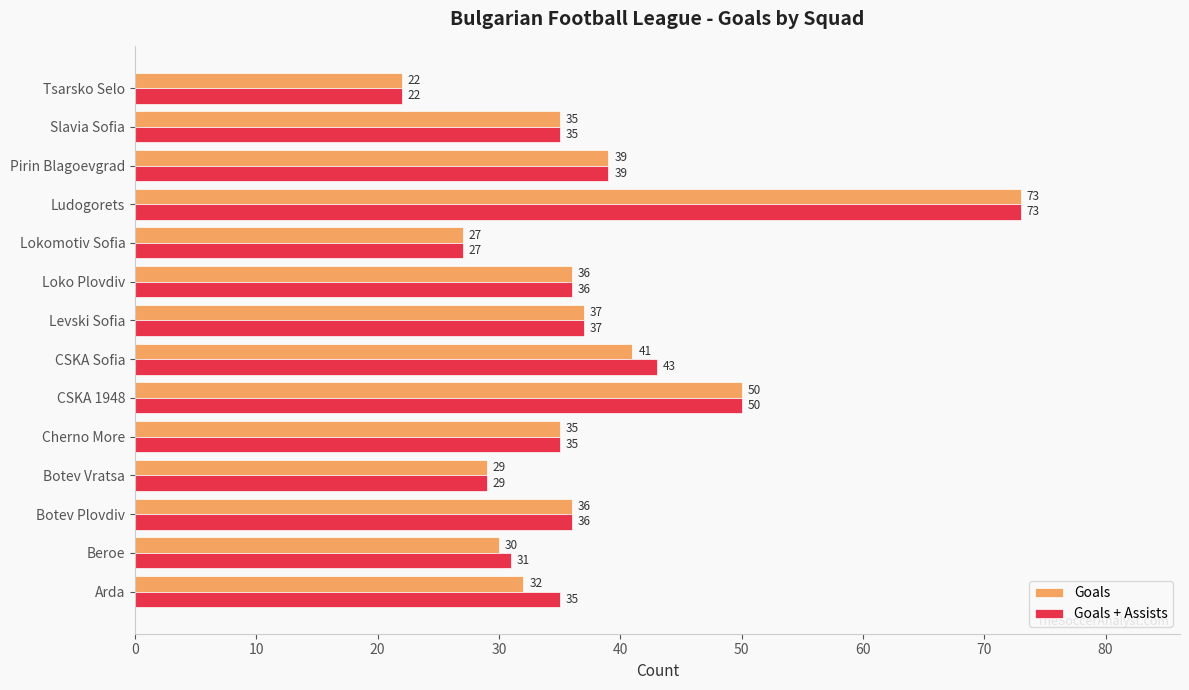

What is the difference between the second highest and second lowest values in the Goals series?

23